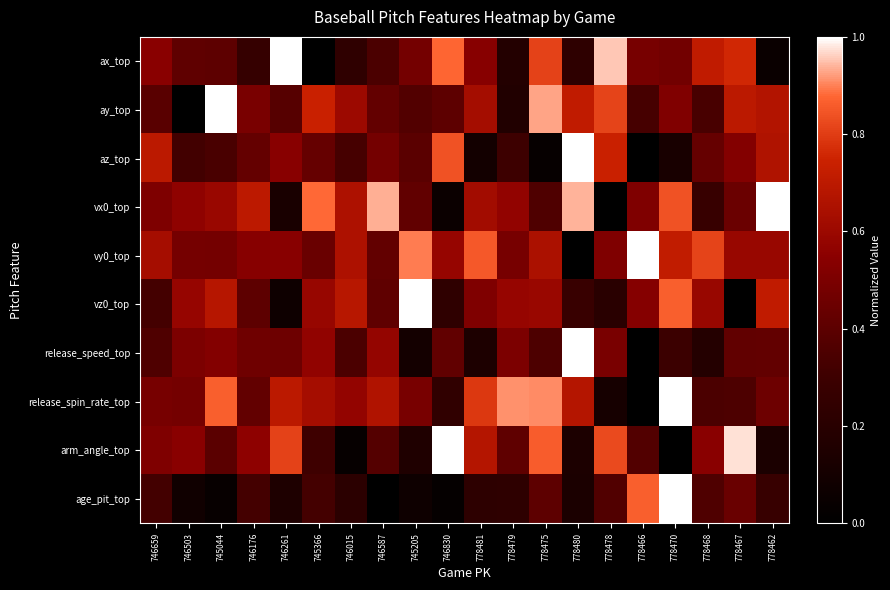

Between 745366 and 746015, which series saw the biggest shift?

arm_angle_top